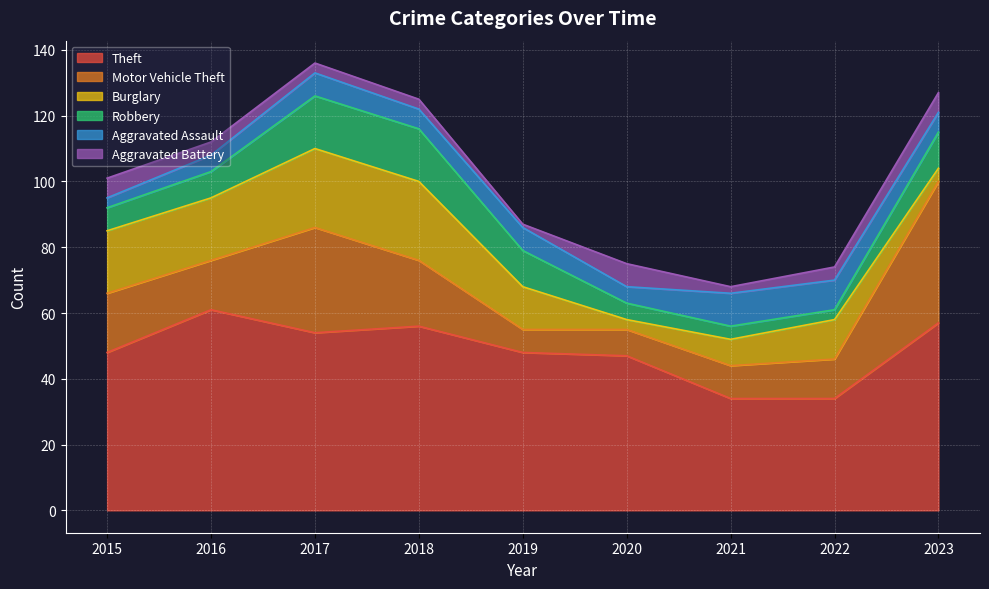

The value of Robbery at 2020 is 5. True or false?

True